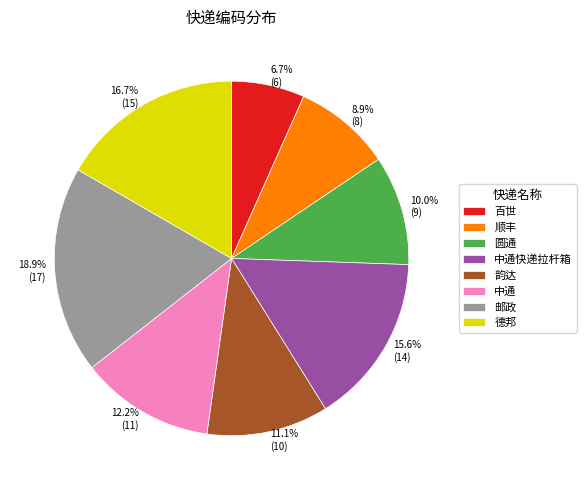

Does any single category account for the majority?

No